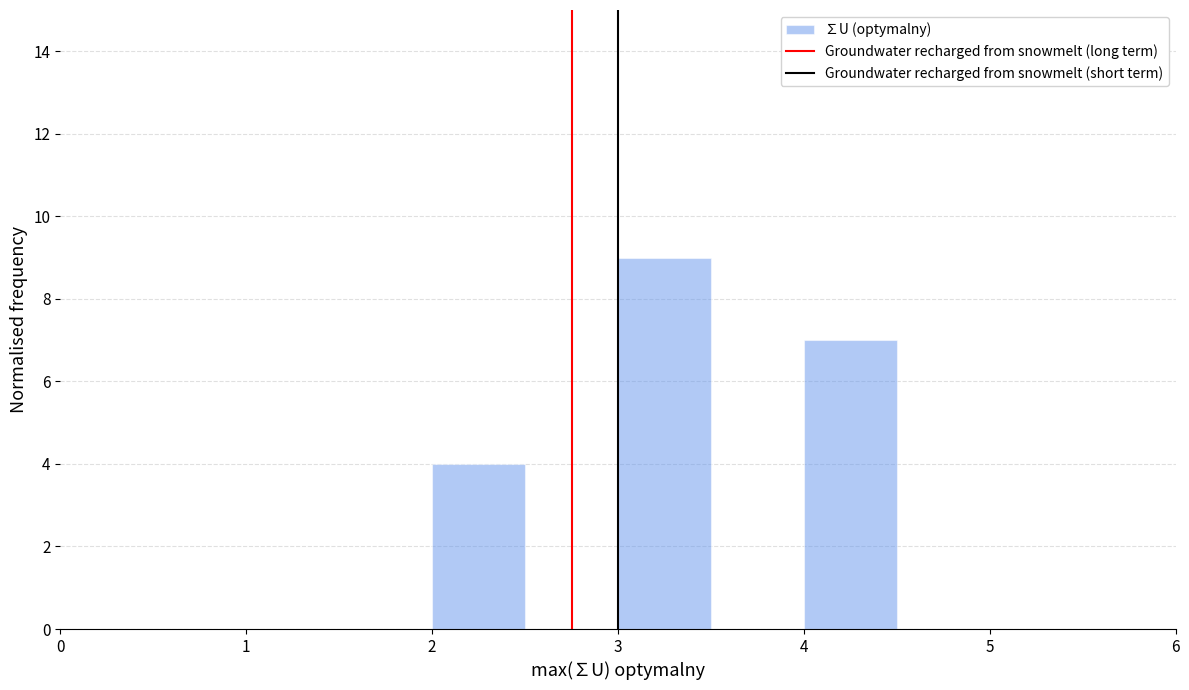

Which range on the x-axis has the tallest bar?

3.0 to 3.5